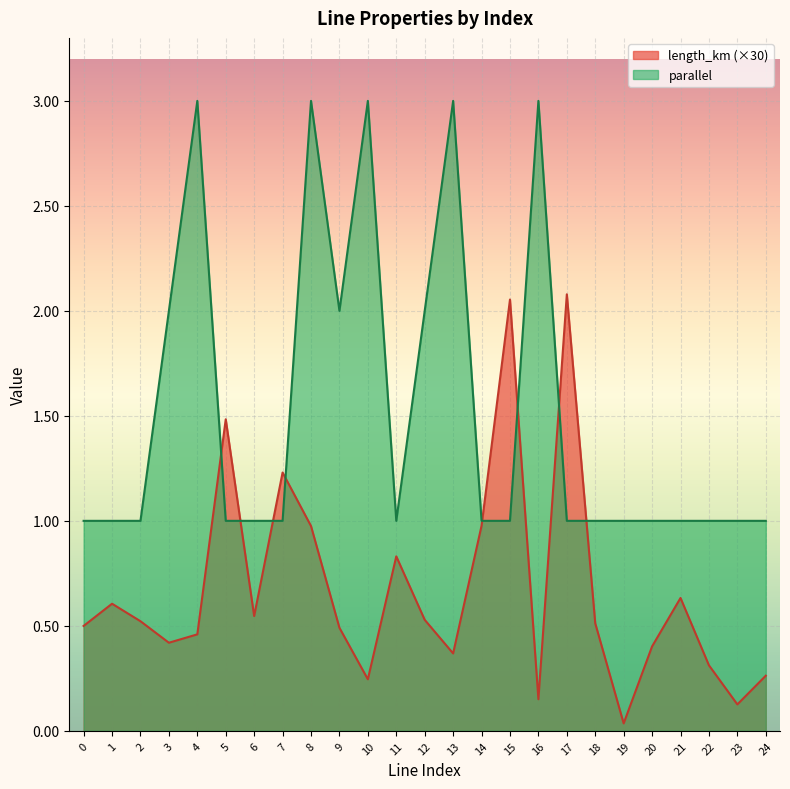

Is it true that length_km equals 0.5 at 12?

True